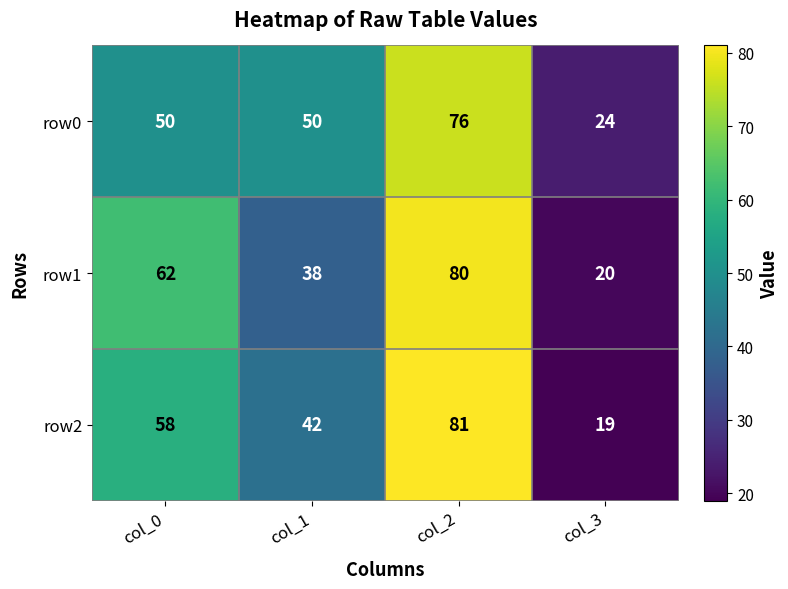

What is the highest value of the row0 series?

76